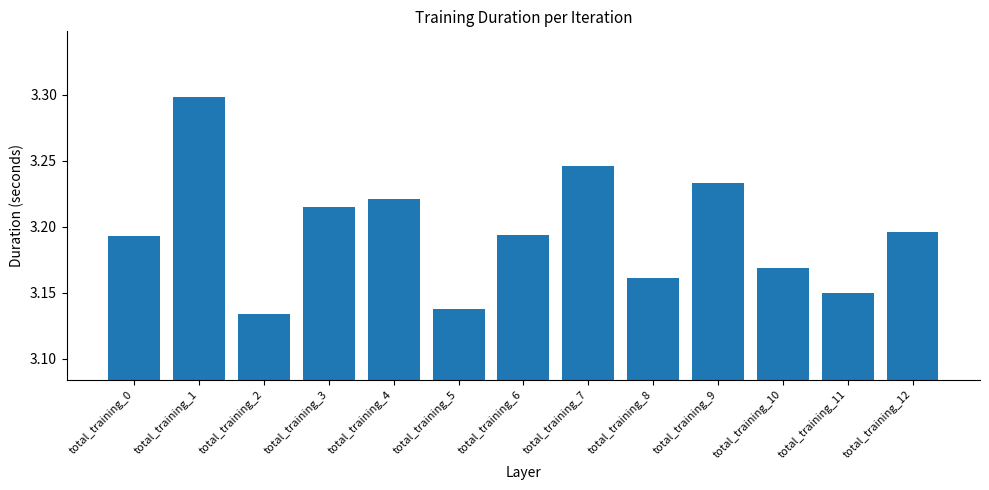

What is the greatest value displayed?

3.3